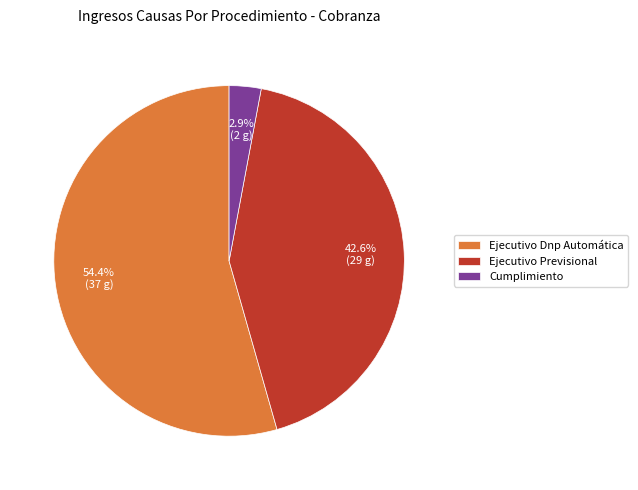

True or false: Ejecutivo Dnp Automática accounts for 48% of the total.

False